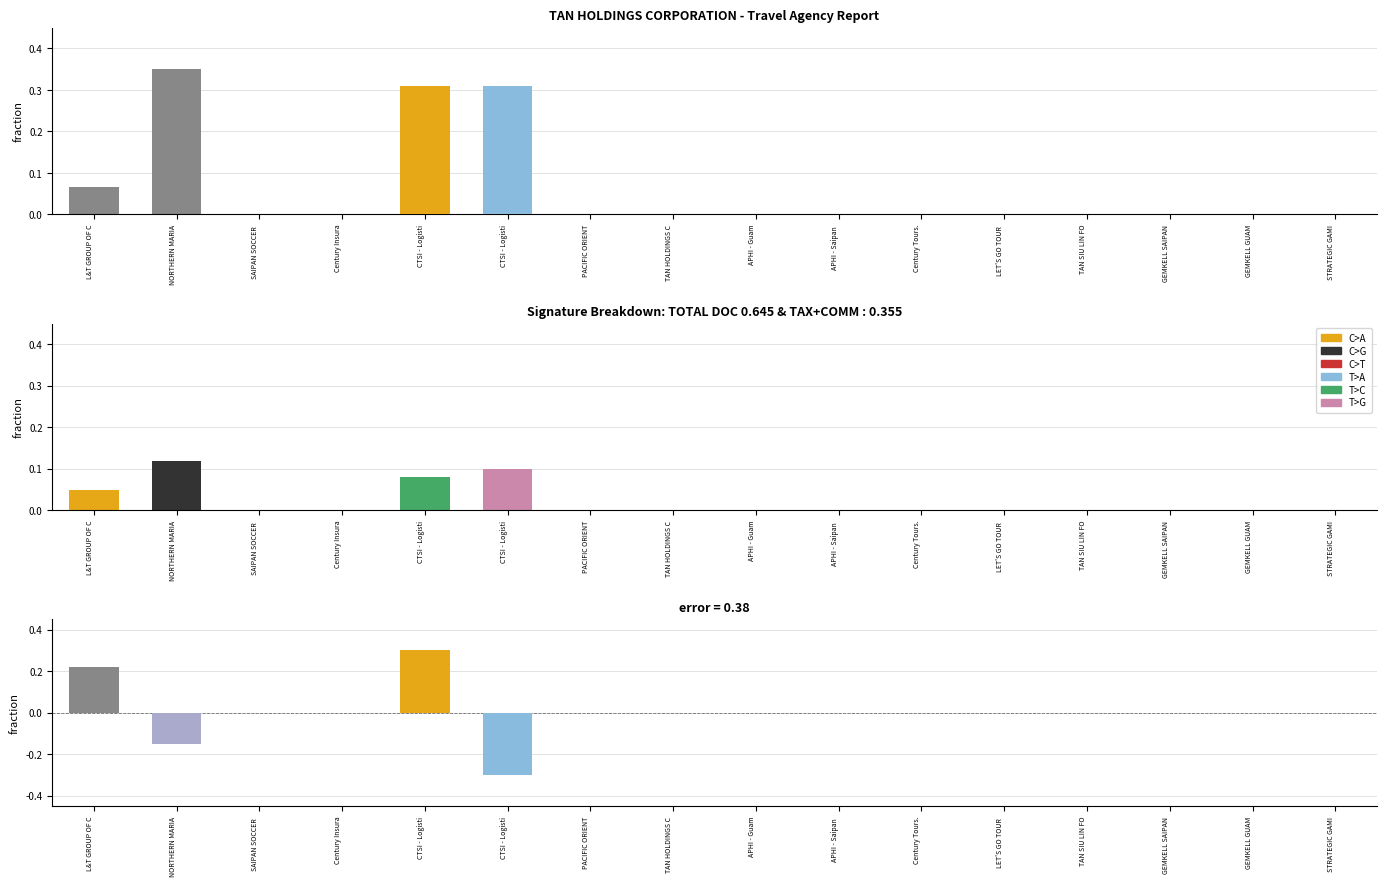

Which label corresponds to the smallest value in the chart?

CTSI - Logisti